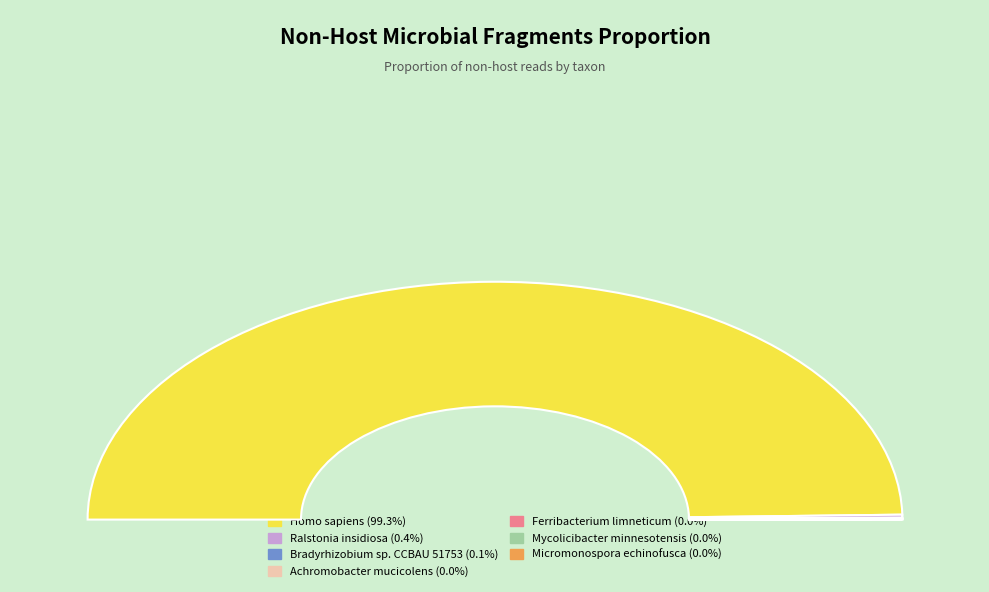

True or false: Bradyrhizobium sp. CCBAU 51753 accounts for 6% of the total.

False